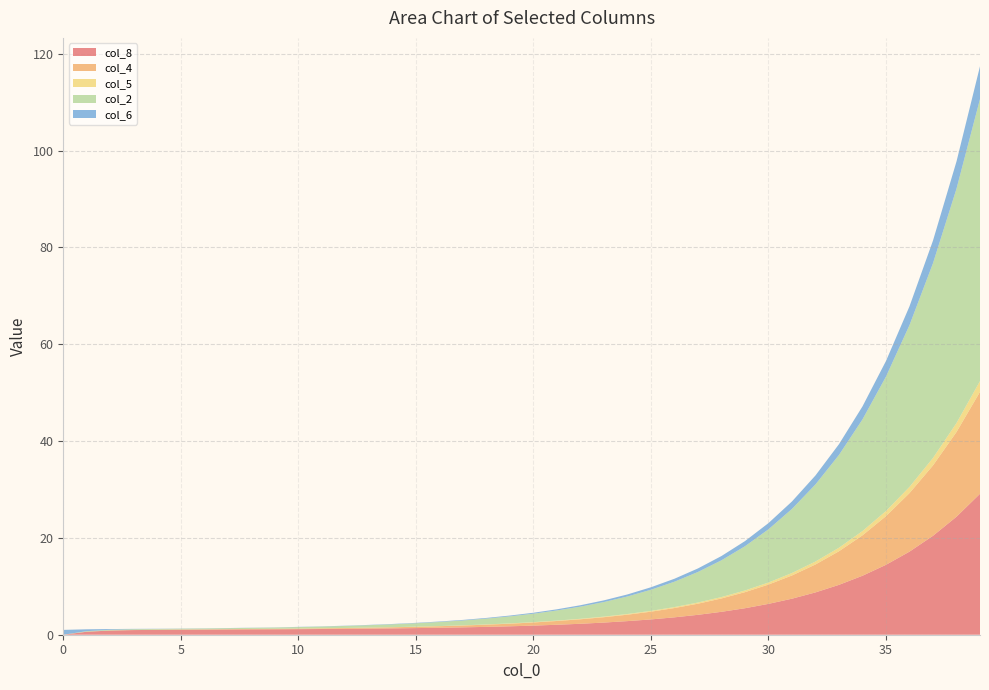

Reading right to left, what are all the values shown in this chart?

col_8: 29.1	24.4	20.4	17.2	14.4	12.2	10.3	8.7	7.4	6.4	5.5	4.7	4.1	3.6	3.2	2.8	2.5	2.3	2.1	1.9	1.7	1.6	1.5	1.4	1.4	1.3	1.3	1.2	1.2	1.1	1.1	1.1	1.1	1.1	1.0	1.0	1.0	0.9	0.6	0.0
col_4: 21.1	17.5	14.5	12.1	10.1	8.3	6.9	5.8	4.8	4.0	3.3	2.8	2.3	1.9	1.6	1.3	1.1	0.9	0.8	0.7	0.5	0.5	0.4	0.3	0.3	0.2	0.2	0.2	0.1	0.1	0.1	0.1	0.1	0.1	0.1	0.0	0.0	0.0	0.0	0.0
col_5: 2.2	1.9	1.5	1.3	1.1	0.9	0.7	0.6	0.5	0.4	0.3	0.3	0.2	0.2	0.2	0.1	0.1	0.1	0.1	0.1	0.1	0.1	0.0	0.0	0.0	0.0	0.0	0.0	0.0	0.0	0.0	0.0	0.0	0.0	0.0	0.0	0.0	0.0	0.0	0.0
col_2: 58.2	48.4	40.2	33.4	27.8	23.1	19.2	15.9	13.2	11.0	9.1	7.6	6.3	5.2	4.4	3.6	3.0	2.5	2.1	1.7	1.4	1.2	1.0	0.8	0.7	0.6	0.5	0.4	0.3	0.3	0.2	0.2	0.2	0.2	0.2	0.1	0.1	0.1	0.1	0.0
col_6: 6.8	5.6	4.7	3.9	3.2	2.7	2.2	1.9	1.5	1.3	1.1	0.9	0.7	0.6	0.5	0.4	0.3	0.3	0.2	0.2	0.2	0.1	0.1	0.1	0.1	0.1	0.1	0.1	0.0	0.0	0.0	0.0	0.0	0.0	0.0	0.0	0.1	0.1	0.4	1.0